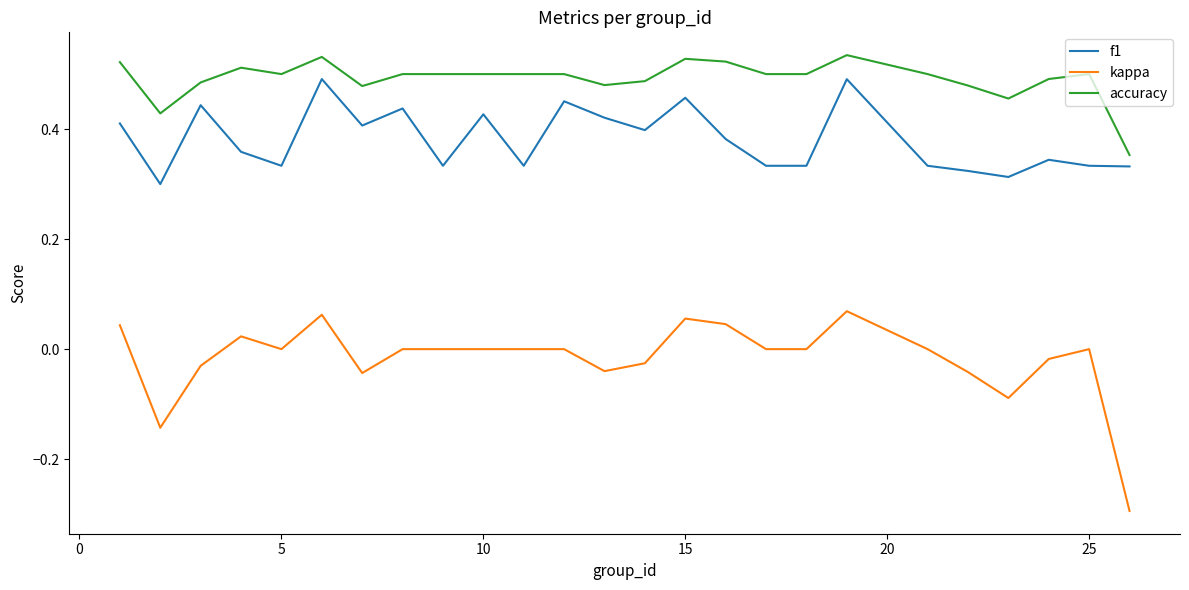

Rank the series by their maximum value, from highest to lowest.

accuracy, f1, kappa